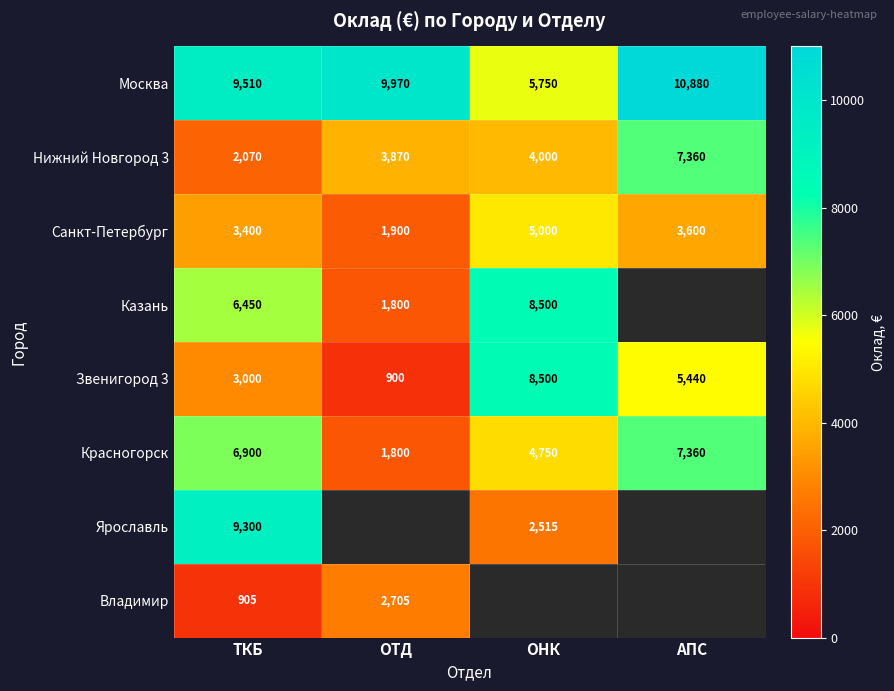

What is the sum of the Нижний Новгород 3 values at ОНК and ТКБ?

6070